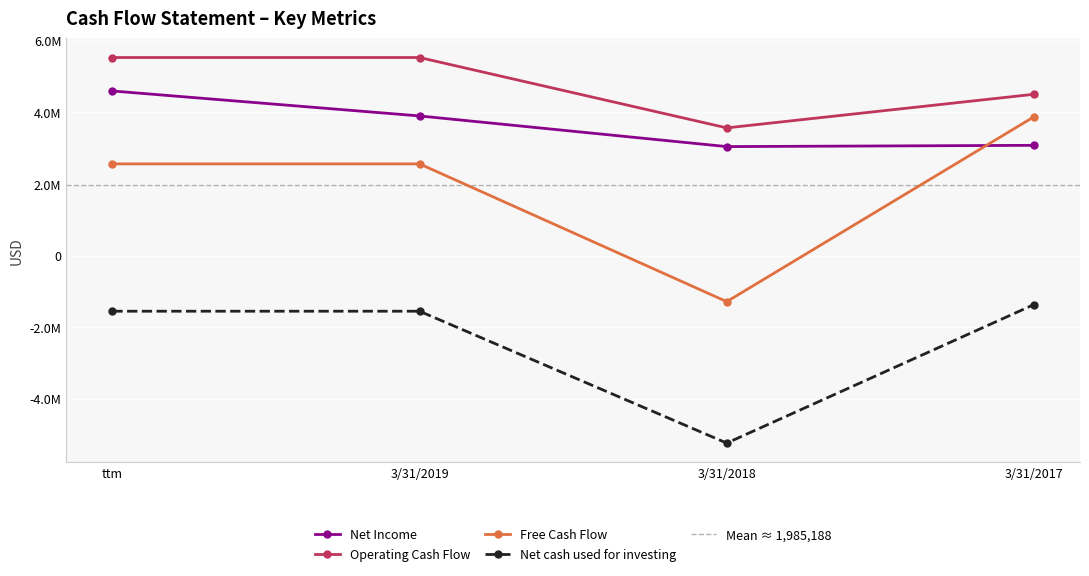

Which category has the highest value across all series?

ttm